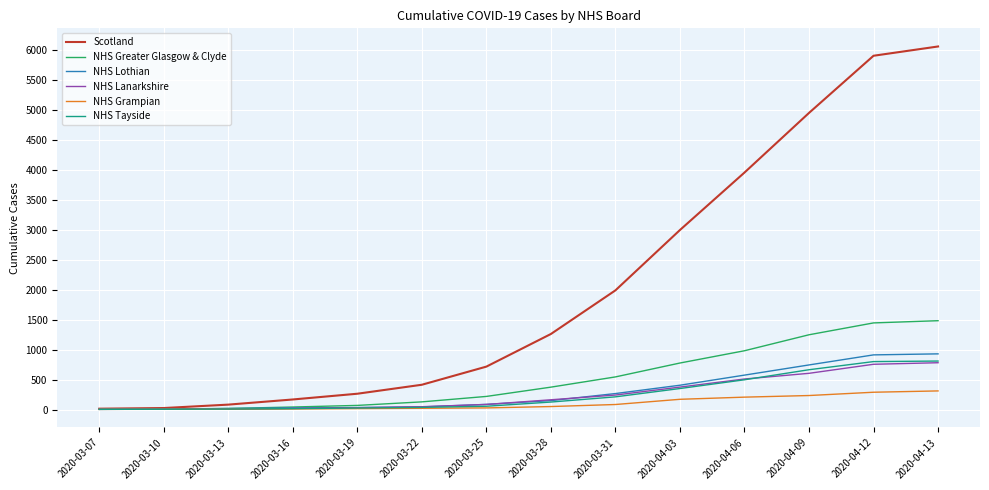

Which series has the widest spread of values?

Scotland